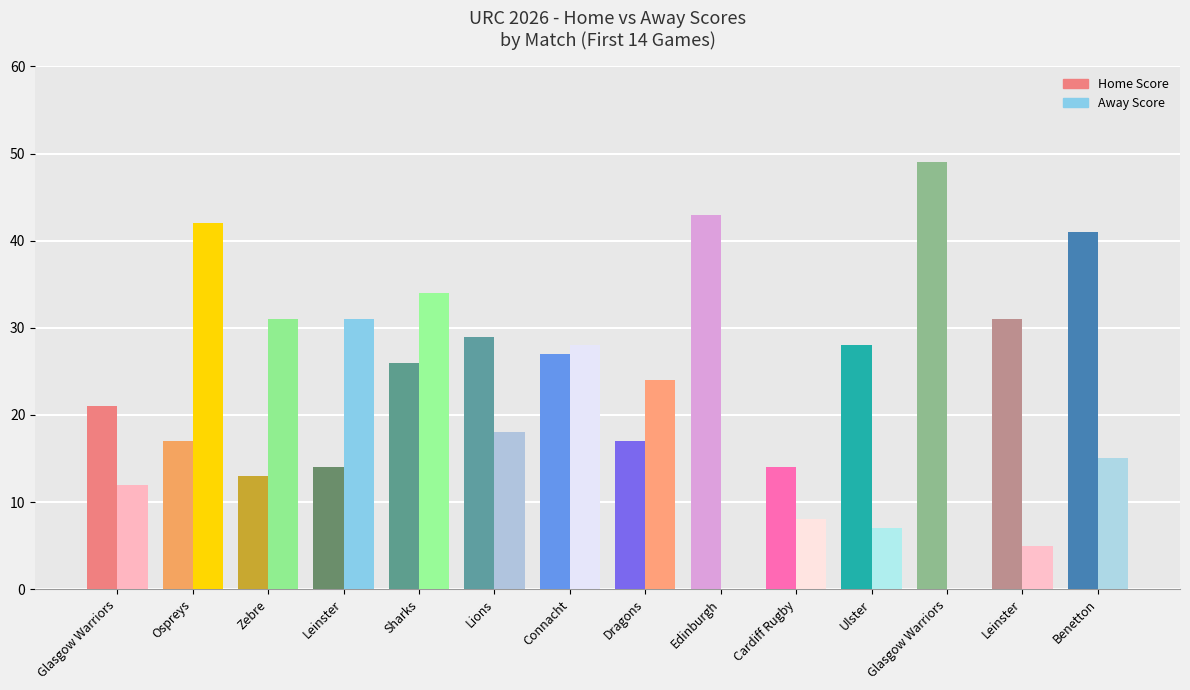

Where is Away Score nearest to the value 21?

Lions